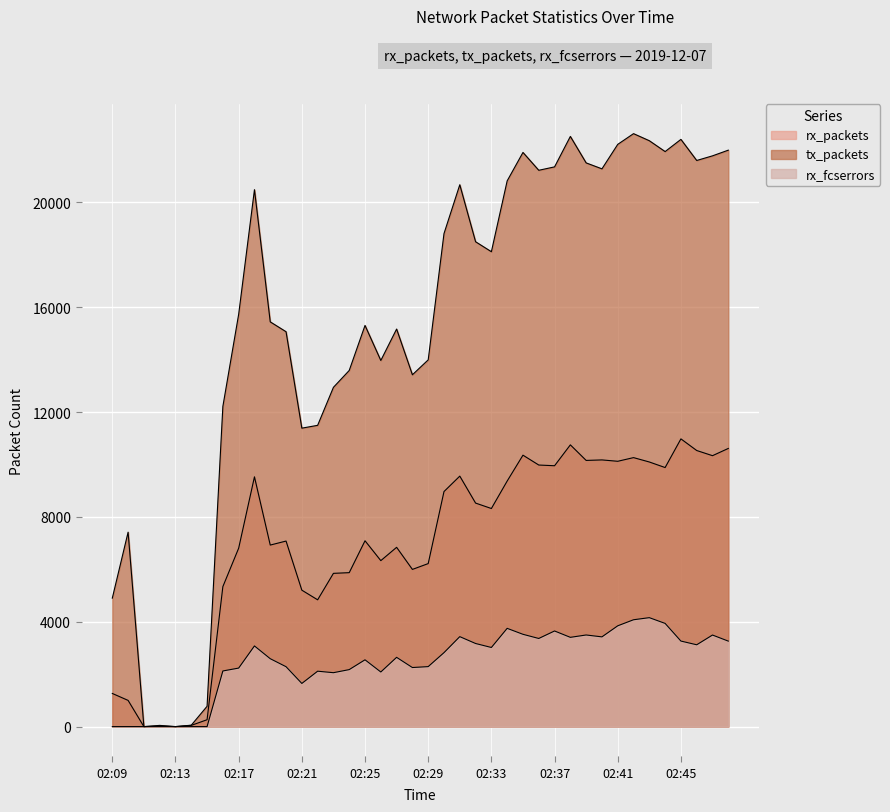

List the labels in order of rx_packets value, largest first.

02:45, 02:38, 02:48, 02:46, 02:35, 02:47, 02:42, 02:40, 02:39, 02:41, 02:43, 02:36, 02:37, 02:44, 02:31, 02:18, 02:34, 02:30, 02:32, 02:33, 02:25, 02:20, 02:19, 02:27, 02:17, 02:26, 02:29, 02:28, 02:24, 02:23, 02:16, 02:21, 02:22, 02:09, 02:10, 02:15, 02:14, 02:12, 02:11, 02:13